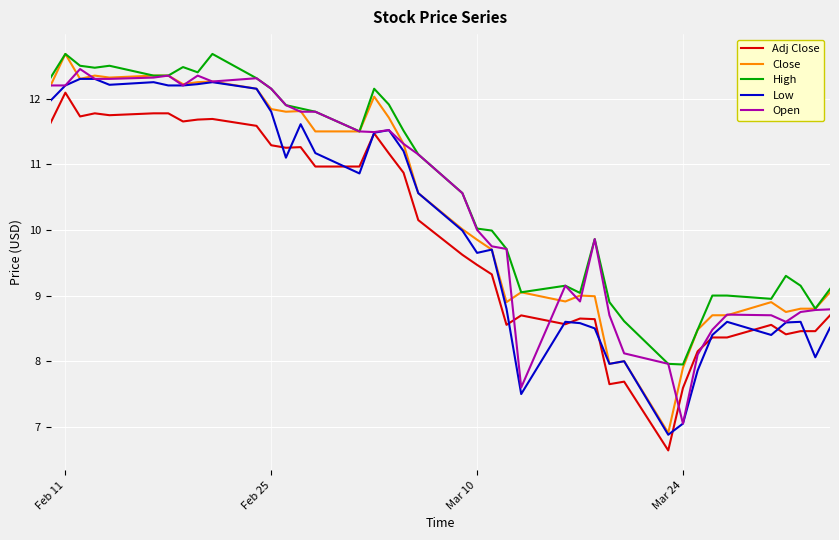

Is this an area chart (filled region under the line)?

No